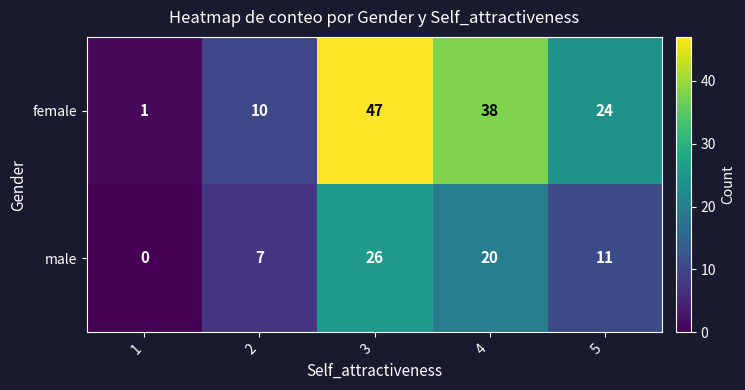

How many distinct data groups are displayed?

2